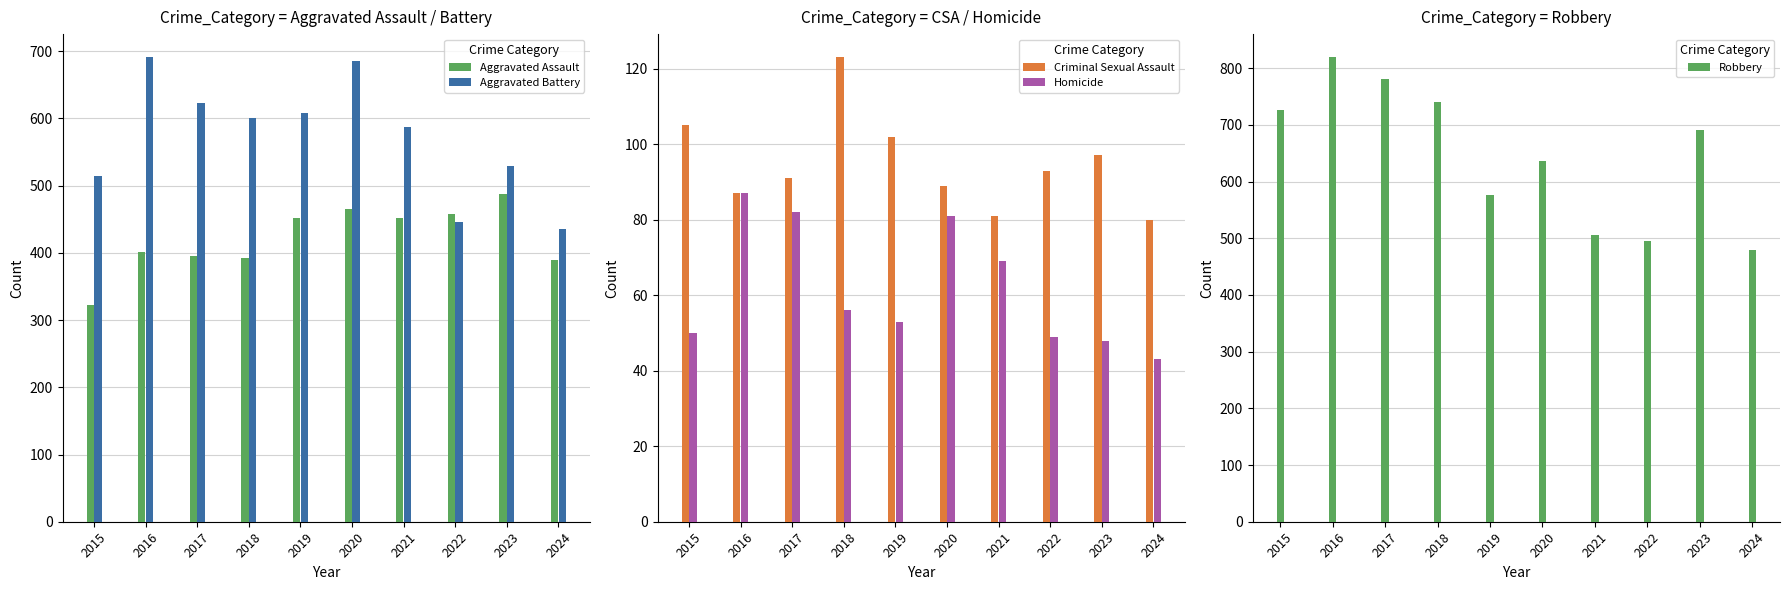

What is the average value of the Criminal Sexual Assault series?

95